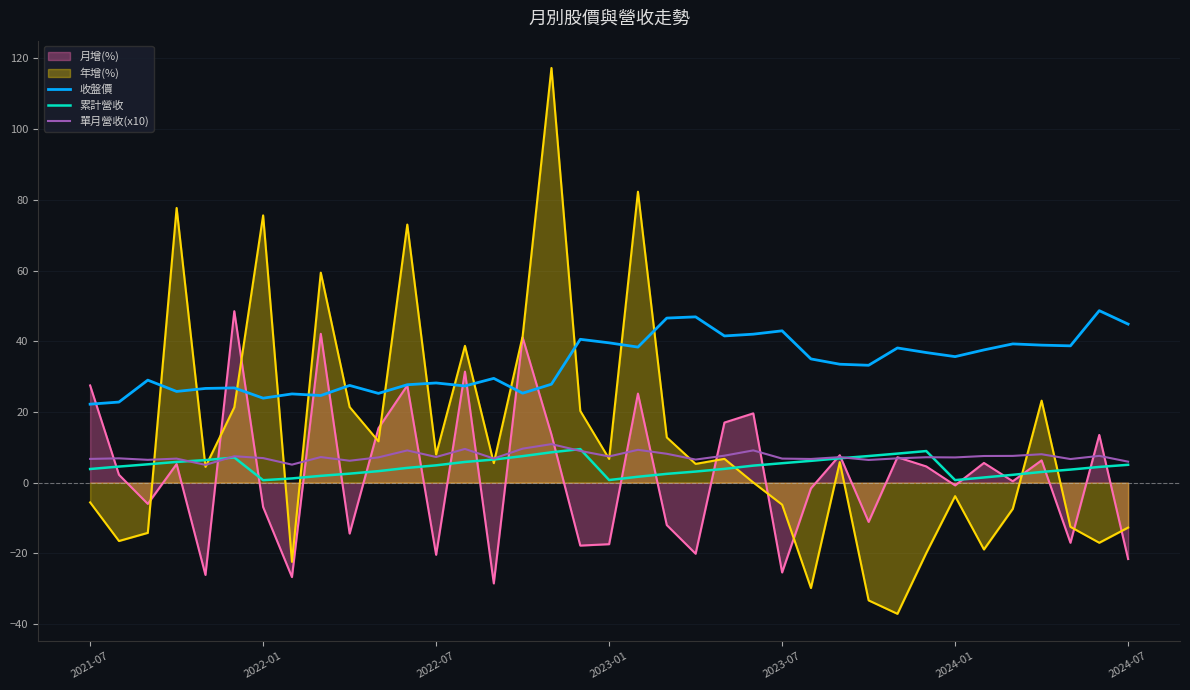

The value of 累計營收 at 29 is 8.9. True or false?

True